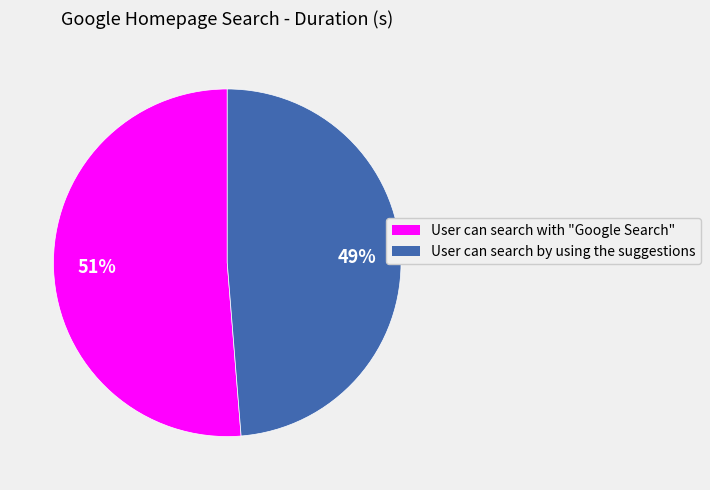

To the nearest percent, what portion does User can search by using the suggestions represent?

49%